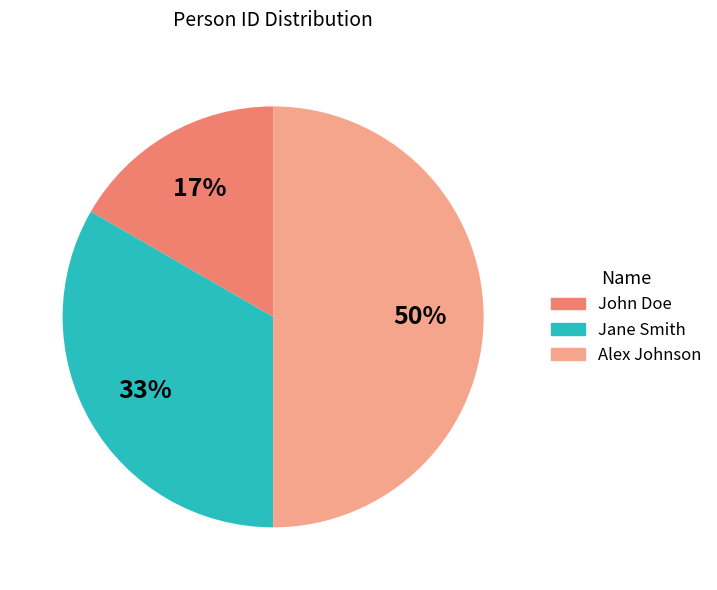

Is Jane Smith the majority of the pie?

No